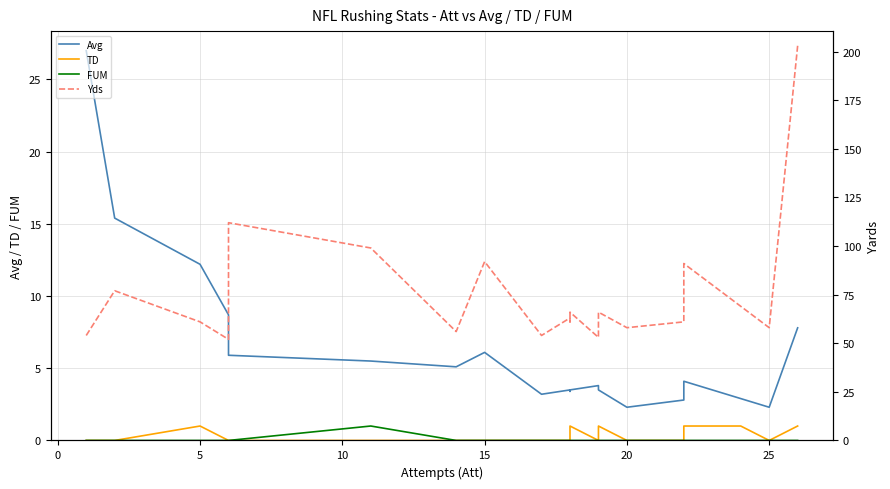

Reading right to left, list all the values displayed in this chart.

Avg: 7.8	2.3	2.9	4.1	2.8	2.3	3.5	3.8	3.5	3.4	3.5	3.2	6.1	5.1	5.5	5.9	8.7	12.2	15.4	27.0
TD: 1.0	0.0	1.0	1.0	0.0	0.0	1.0	0.0	1.0	0.0	0.0	0.0	0.0	0.0	0.0	0.0	0.0	1.0	0.0	0.0
FUM: 0.0	0.0	0.0	0.0	0.0	0.0	0.0	0.0	0.0	0.0	0.0	0.0	0.0	0.0	1.0	0.0	0.0	0.0	0.0	0.0
Yds: 203.0	58.0	69.0	91.0	61.0	58.0	66.0	53.0	66.0	61.0	63.0	54.0	92.0	56.0	99.0	112.0	52.0	61.0	77.0	54.0